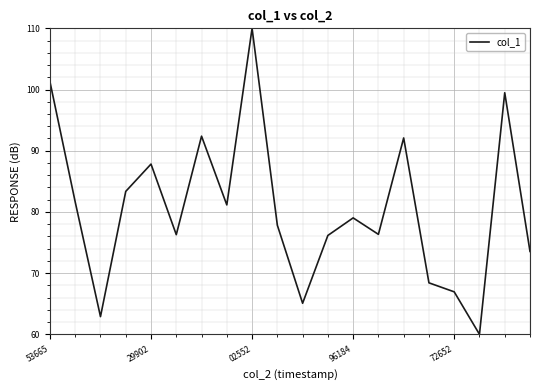

How many values are below 79?

10